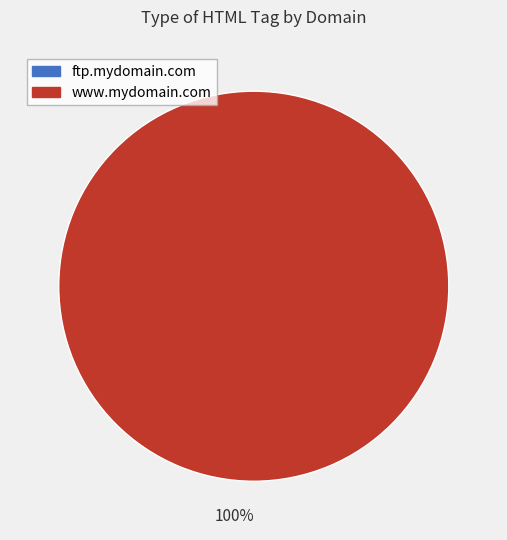

Combined, what portion of the pie is ftp.mydomain.com and www.mydomain.com?

100.0%